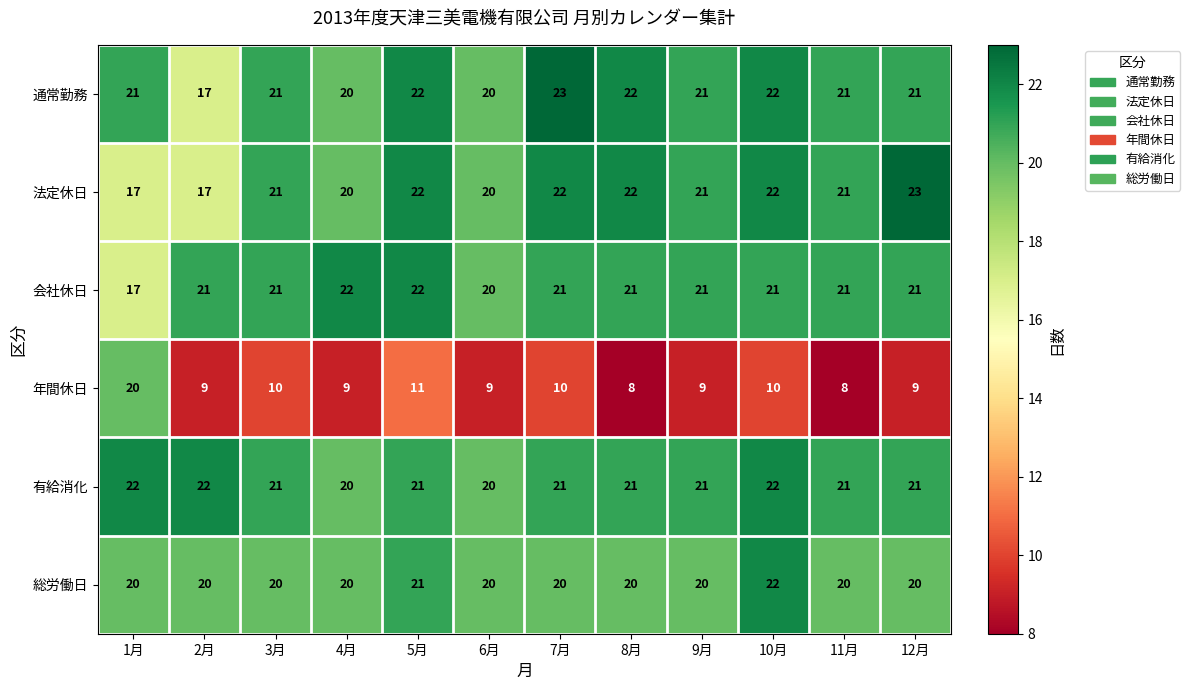

Count the number of data series in this chart.

6